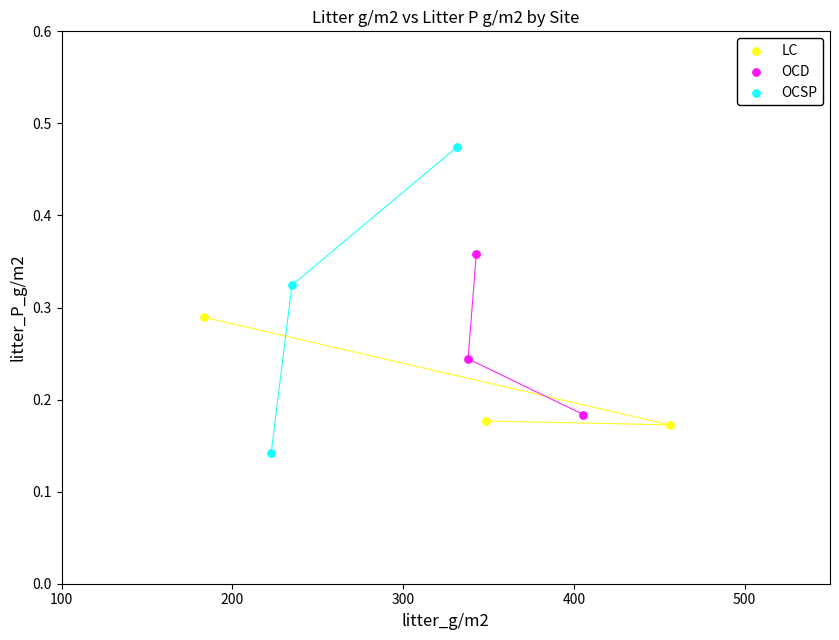

Which series contains the lowest Y value?

OCSP